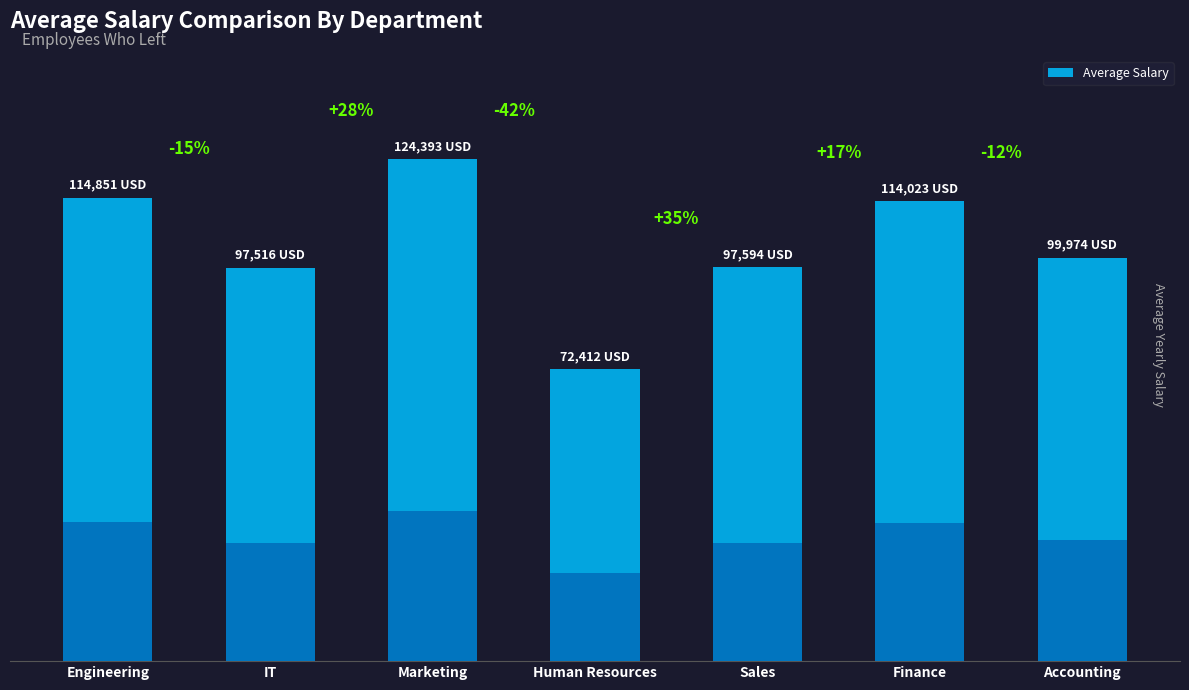

Reading left to right, transcribe all the data shown in this chart.

Engineering=114851.2	IT=97515.8	Marketing=124392.5	Human Resources=72412.0	Sales=97594.1	Finance=114022.9	Accounting=99973.7